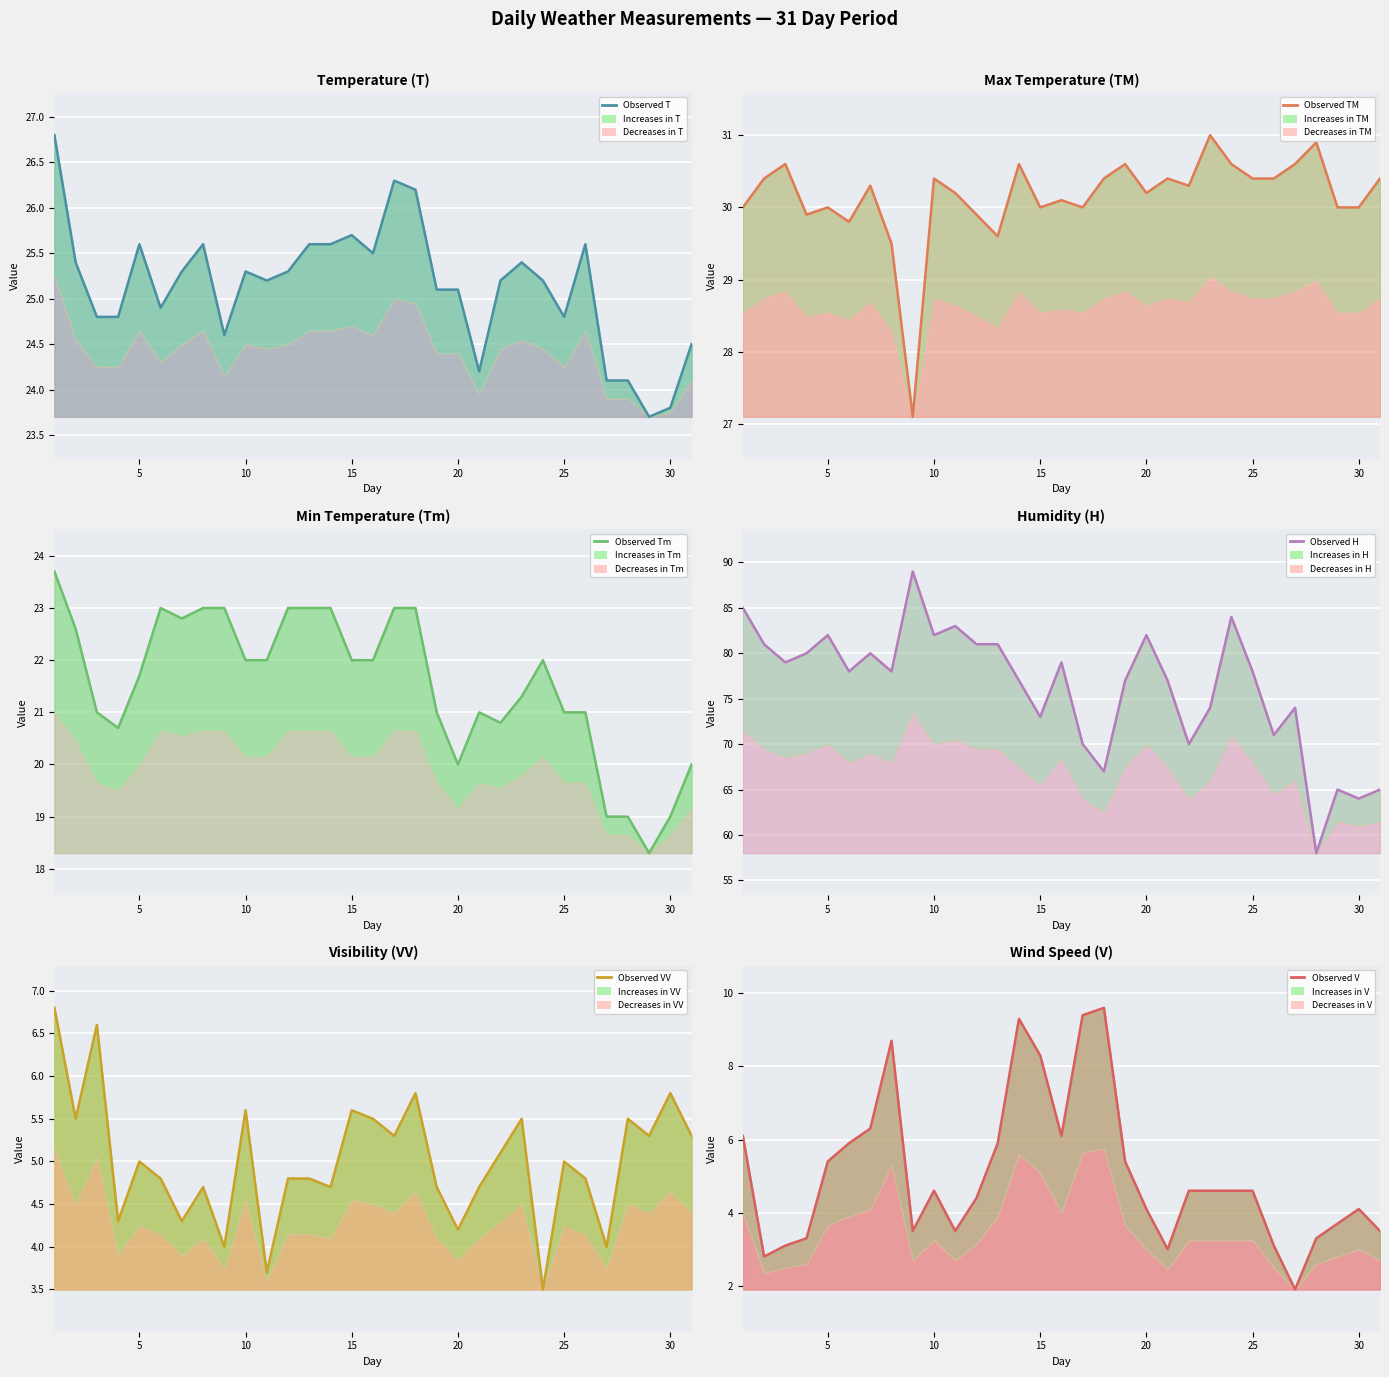

Which series has the widest spread of values?

H line